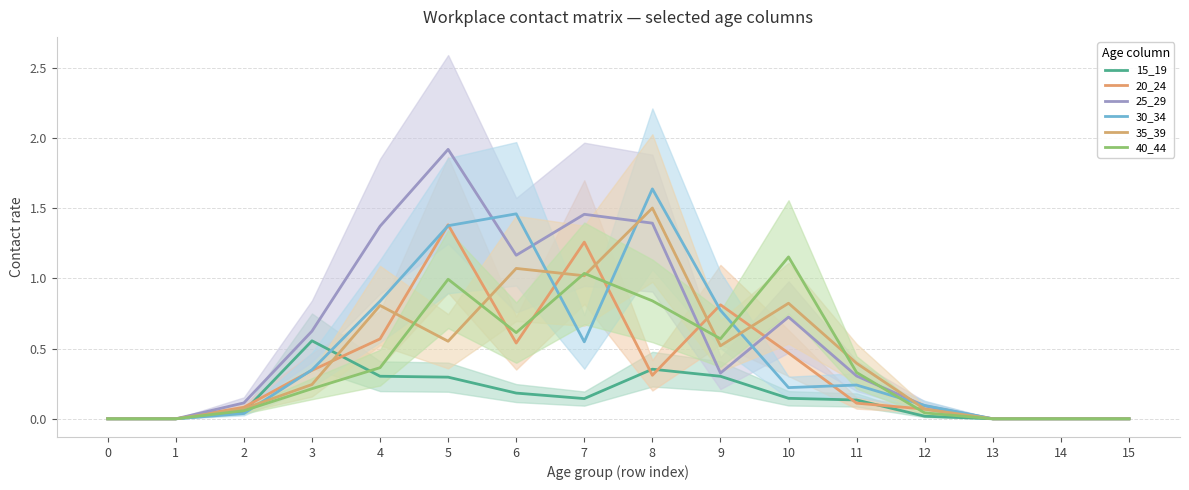

Is the value of 20_24 at 3 greater than the value of 15_19 at 13?

Yes